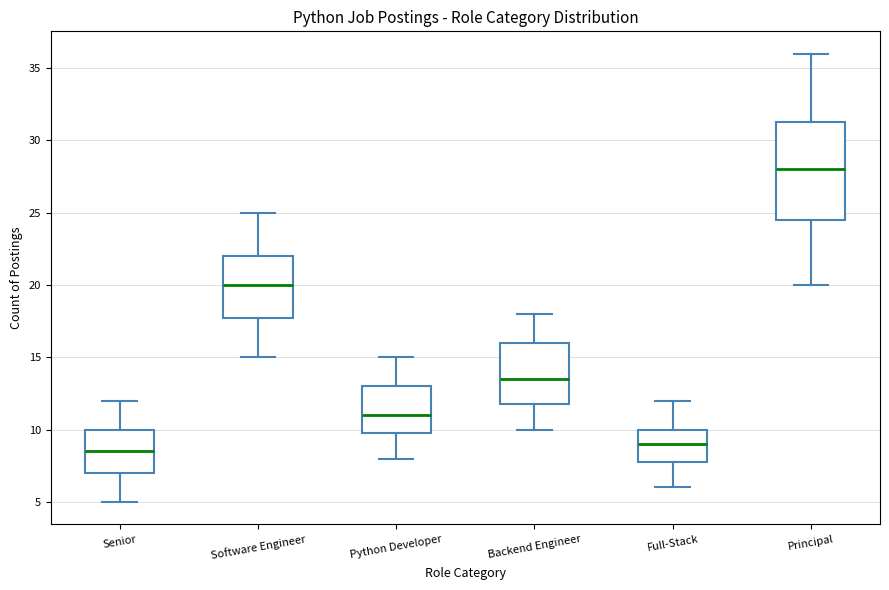

Reading left to right, transcribe this box plot: for each box, give where its median line is, the range the box spans, and where its two whiskers end, as read against the y-axis. The values are not printed on the chart, so give them approximately, as read against the axis.

Senior: median 8.5, box 7.0 to 10.0, whiskers 5.0 to 12.0
Software Engineer: median 20.0, box 18.0 to 22.0, whiskers 15.0 to 25.0
Python Developer: median 11.0, box 10.0 to 13.0, whiskers 8.0 to 15.0
Backend Engineer: median 13.5, box 12.0 to 16.0, whiskers 10.0 to 18.0
Full-Stack: median 9.0, box 8.0 to 10.0, whiskers 6.0 to 12.0
Principal: median 28.0, box 24.5 to 31.5, whiskers 20.0 to 36.0